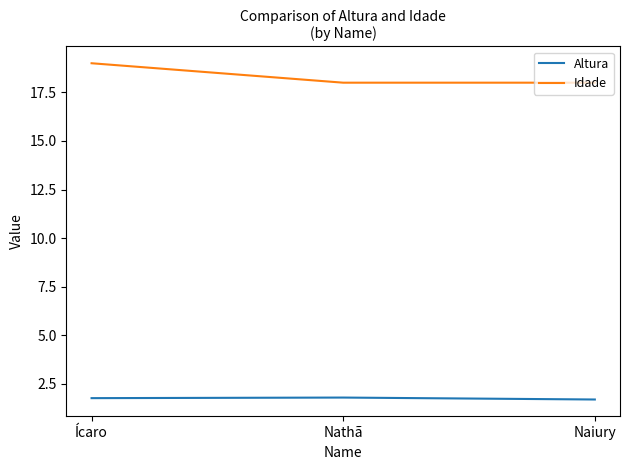

List the series in order of their peak value, highest first.

Idade, Altura